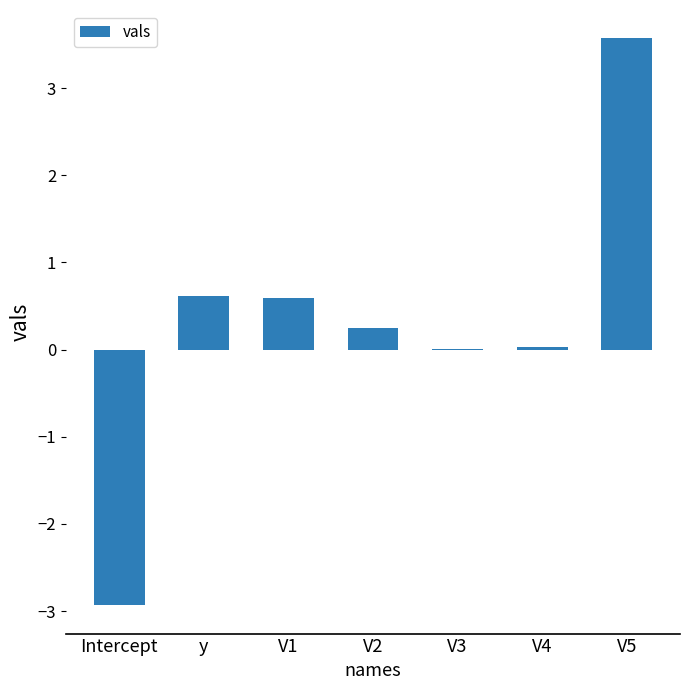

At which category does the chart reach its peak across all series?

V5